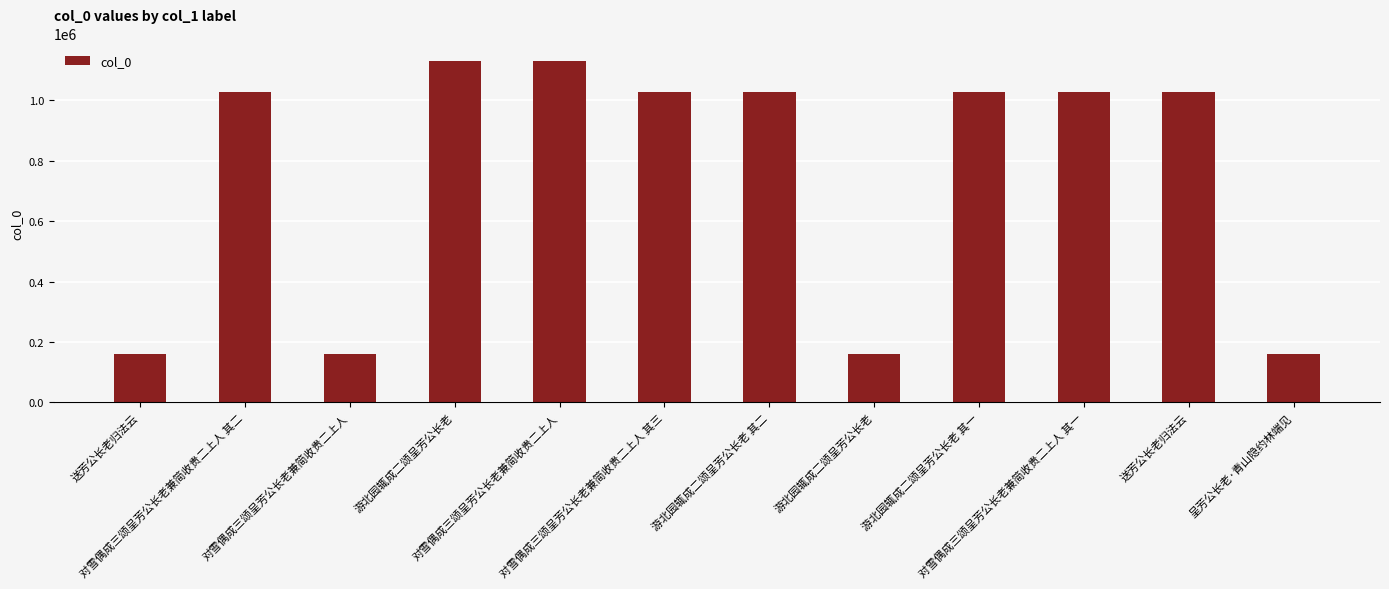

What is the difference between the maximum and minimum values?

971135